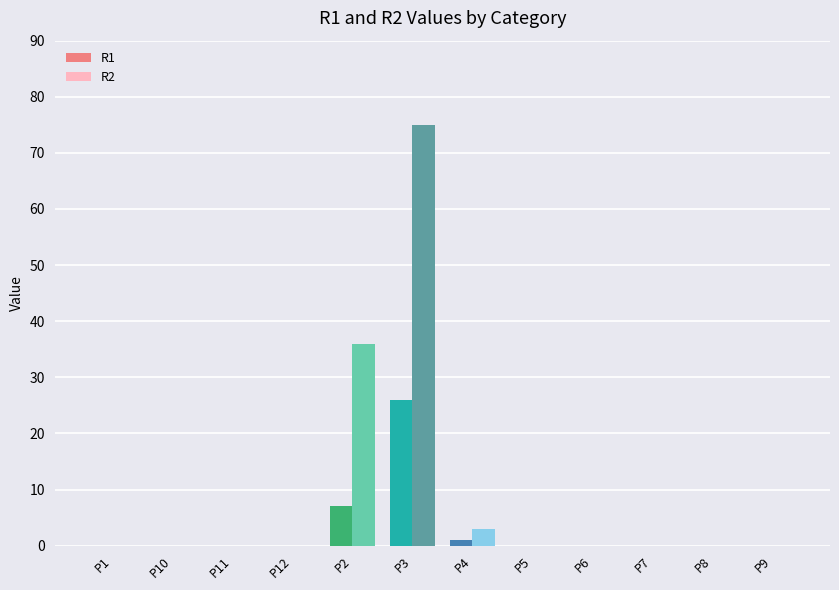

Which series has the largest total across all categories?

R2